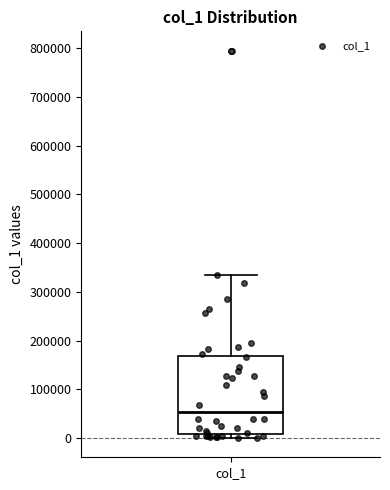

Where is the lower edge of the box for col_1 on the y-axis? The values are not printed on the chart, so give them approximately, as read against the axis.

10000